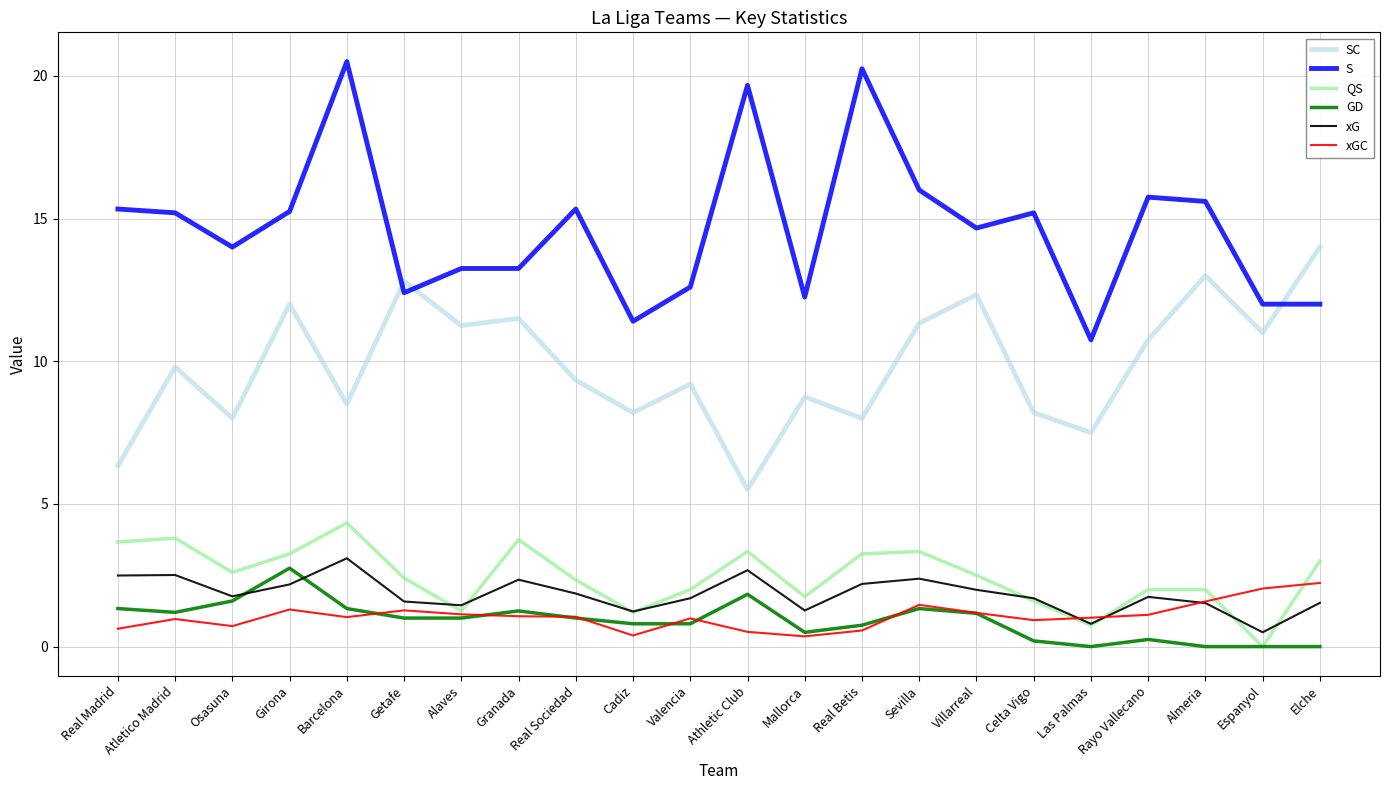

Read the xG value at Granada.

2.3